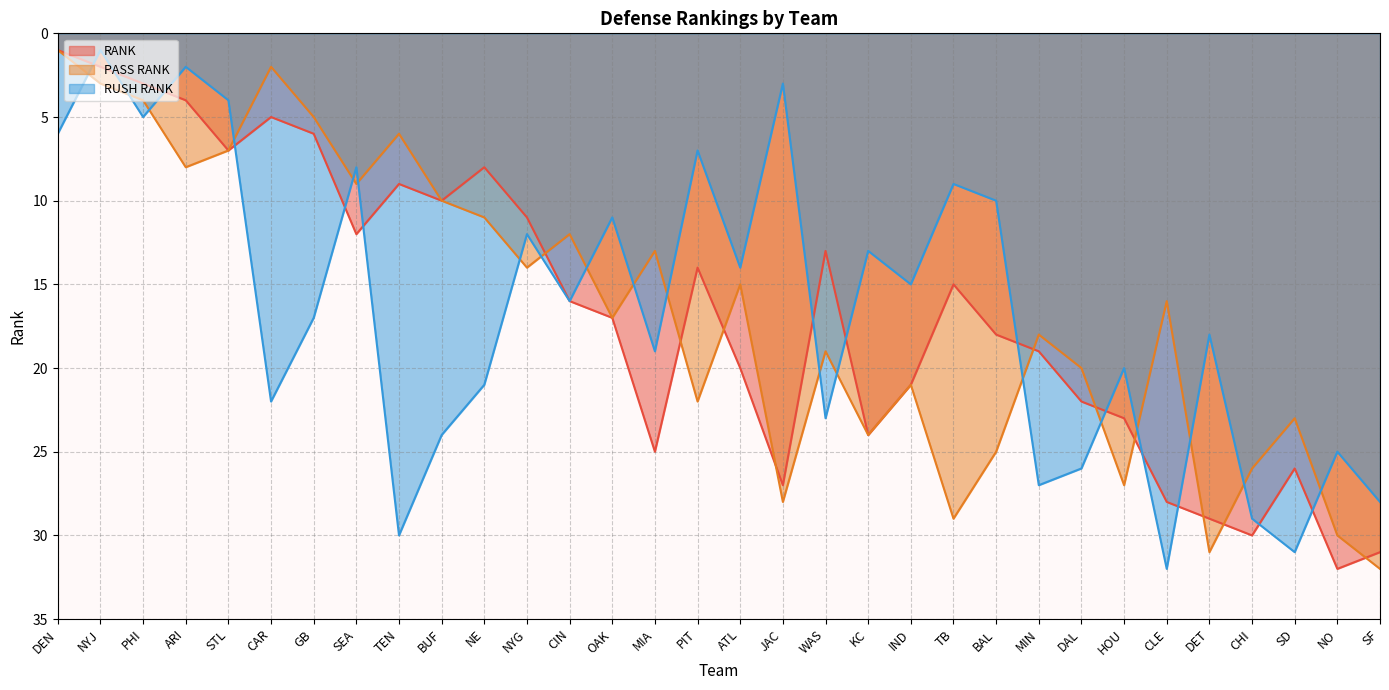

Where is the first local maximum for PASS RANK?

ARI